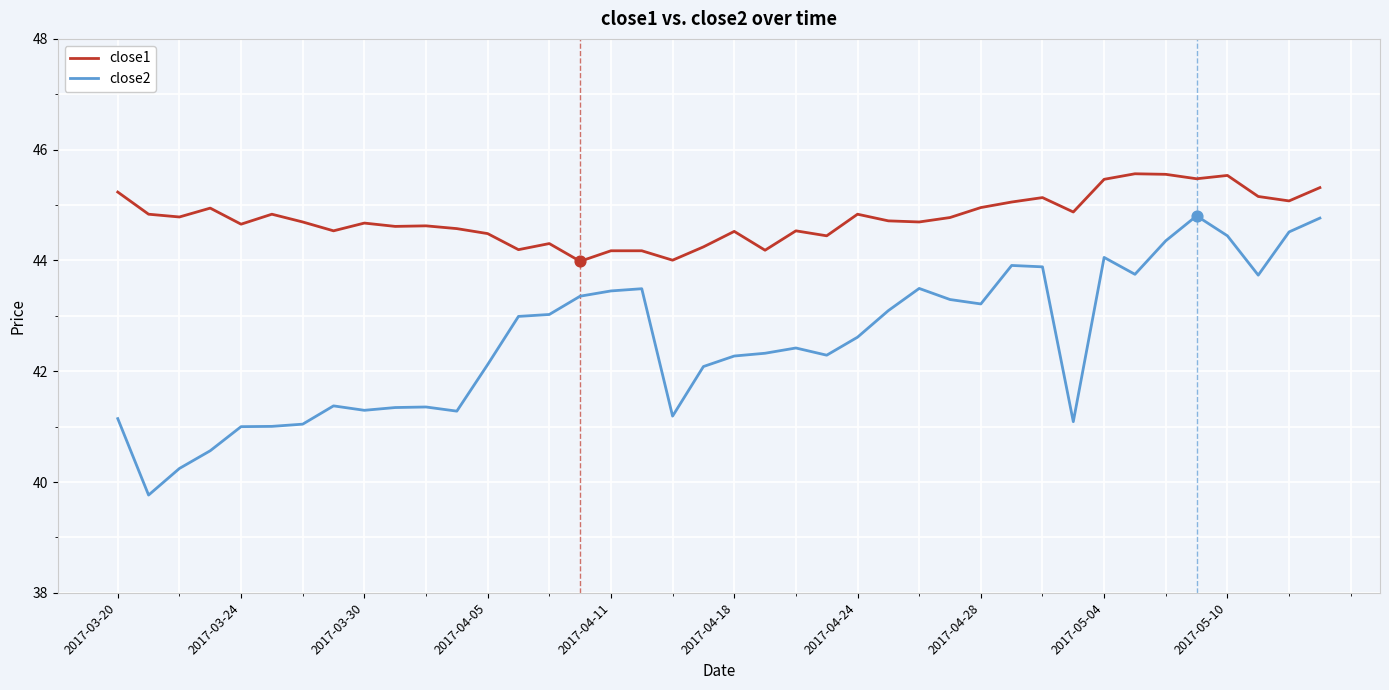

Which series has the largest range (max minus min)?

close2